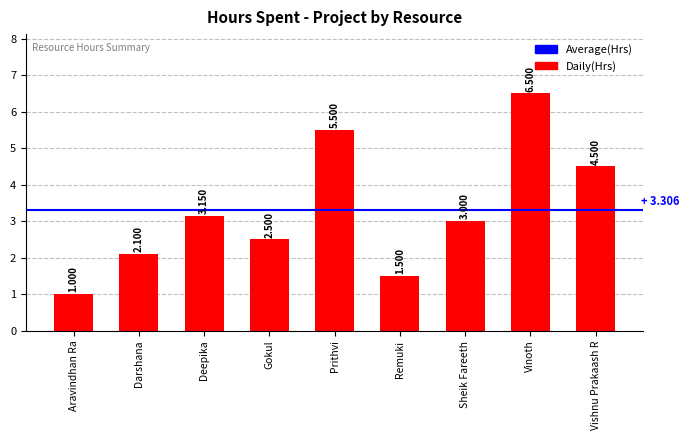

Where is the data nearest to the value 3?

Sheik Fareeth